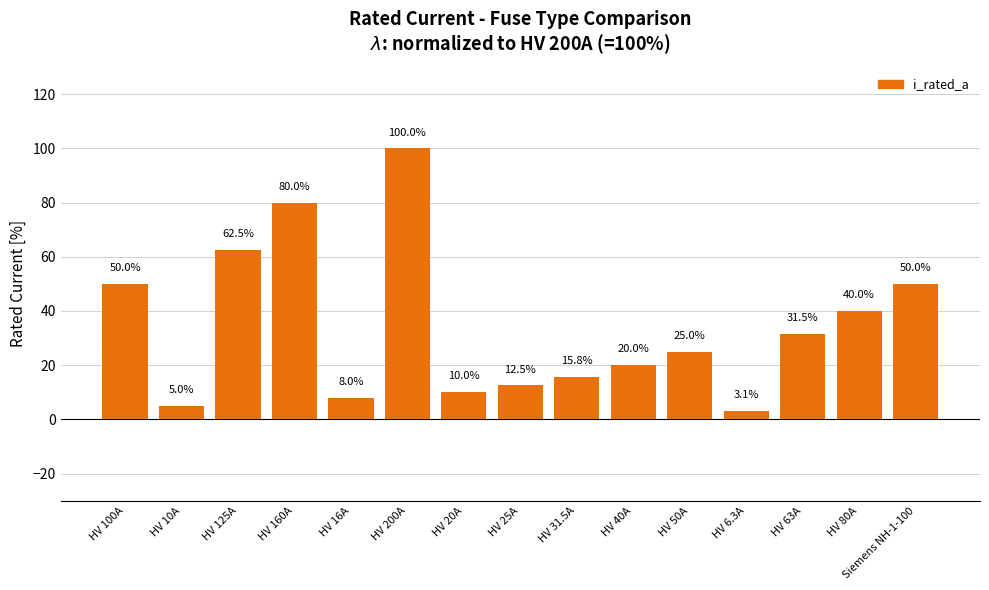

Which label corresponds to the largest value in the chart?

HV 200A